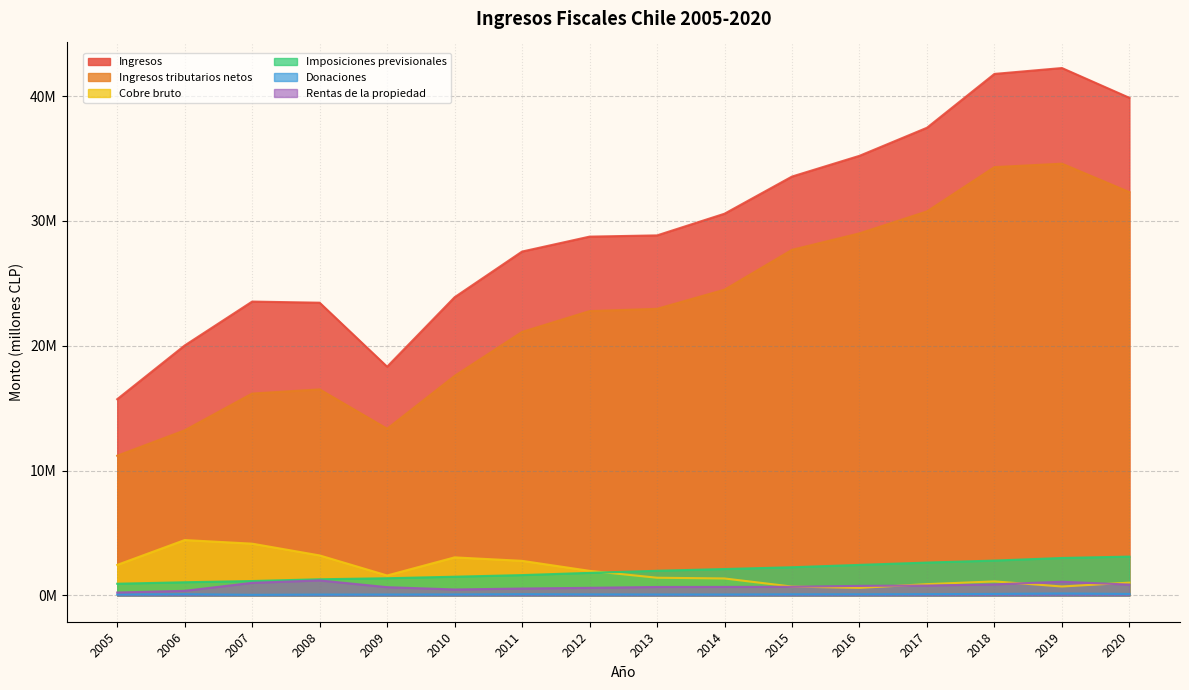

Is the value of Imposiciones previsionales at 2016 greater than the value of Cobre bruto at 2009?

Yes